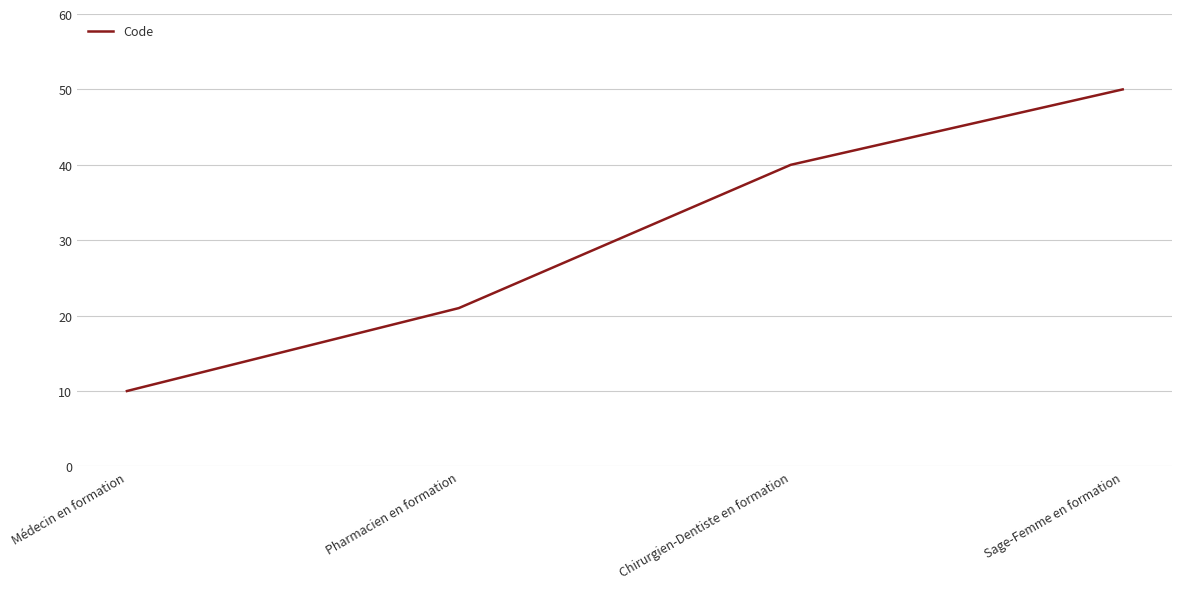

What is the sum of the values at Chirurgien-Dentiste en formation and Médecin en formation?

50